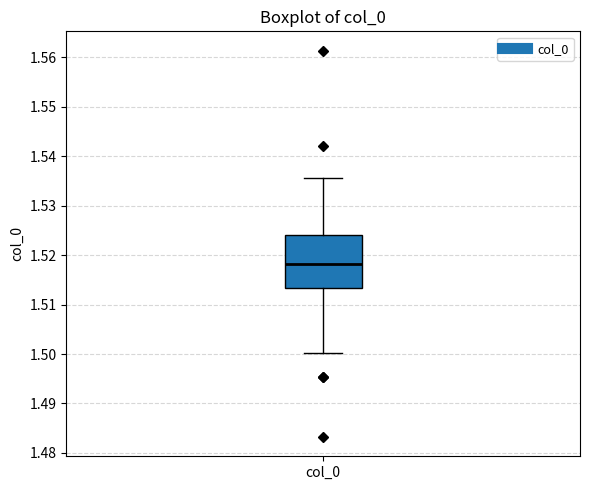

Read this box plot against the y-axis: the position of the median line, the range covered by the box, and the ends of both whiskers. The values are not printed on the chart, so give them approximately, as read against the axis.

median 1.518, box 1.513 to 1.524, whiskers 1.500 to 1.536